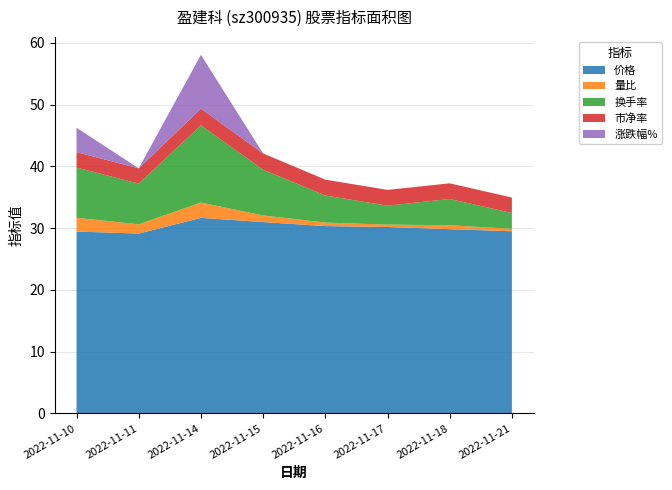

Reading left to right, what are all the values shown in this chart?

价格: 29.4	29.1	31.7	31.0	30.3	30.2	29.8	29.5
量比: 2.2	1.5	2.5	1.1	0.6	0.4	0.6	0.4
换手率: 8.1	6.6	12.5	7.4	4.4	3.1	4.3	2.6
市净率: 2.5	2.5	2.7	2.6	2.6	2.6	2.5	2.5
涨跌幅%: 4.0	-1.1	8.7	-2.1	-2.1	-0.5	-1.2	-1.1